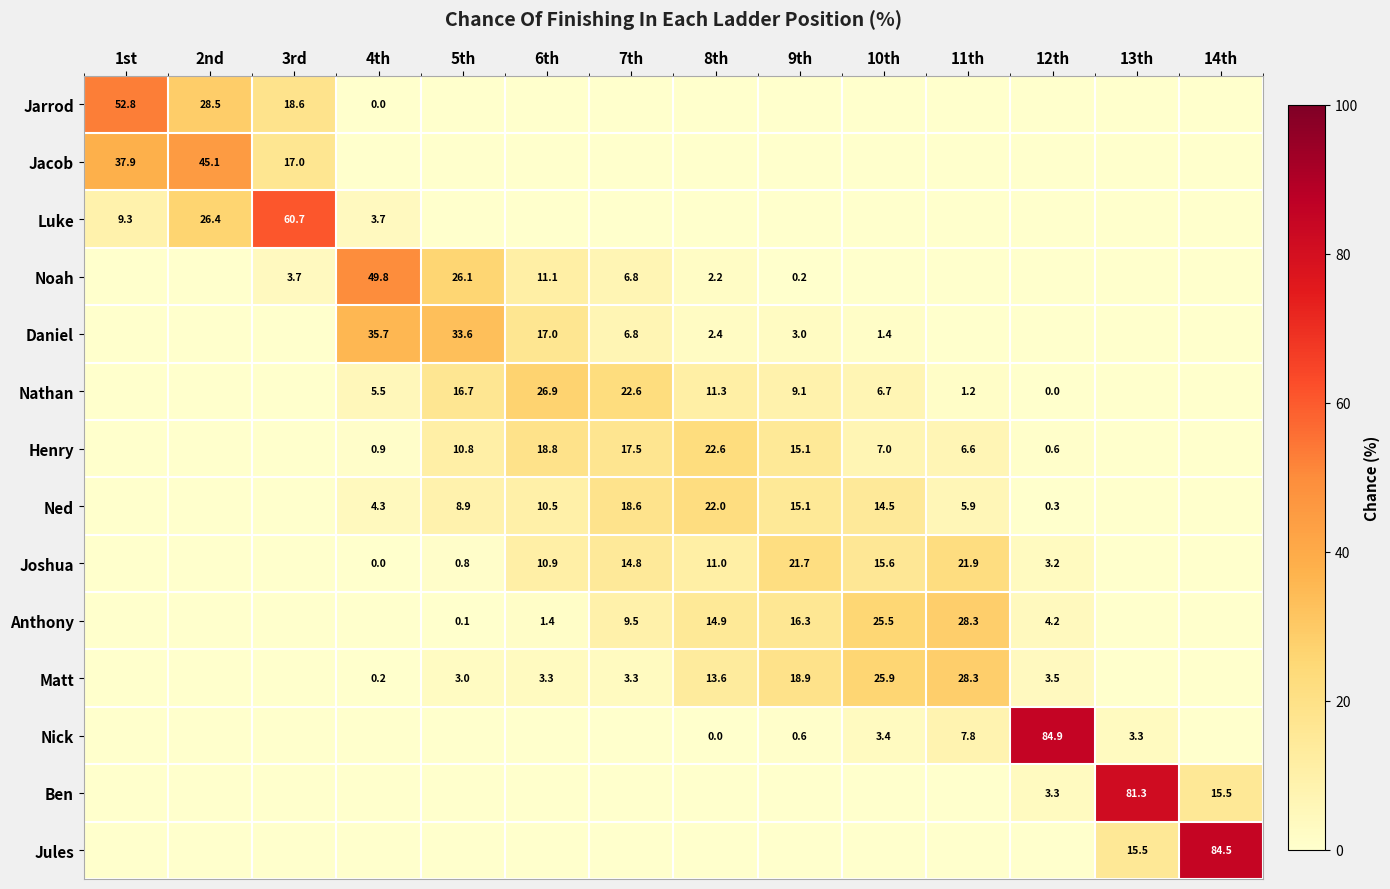

What is the highest value of the Jules series?

84.5